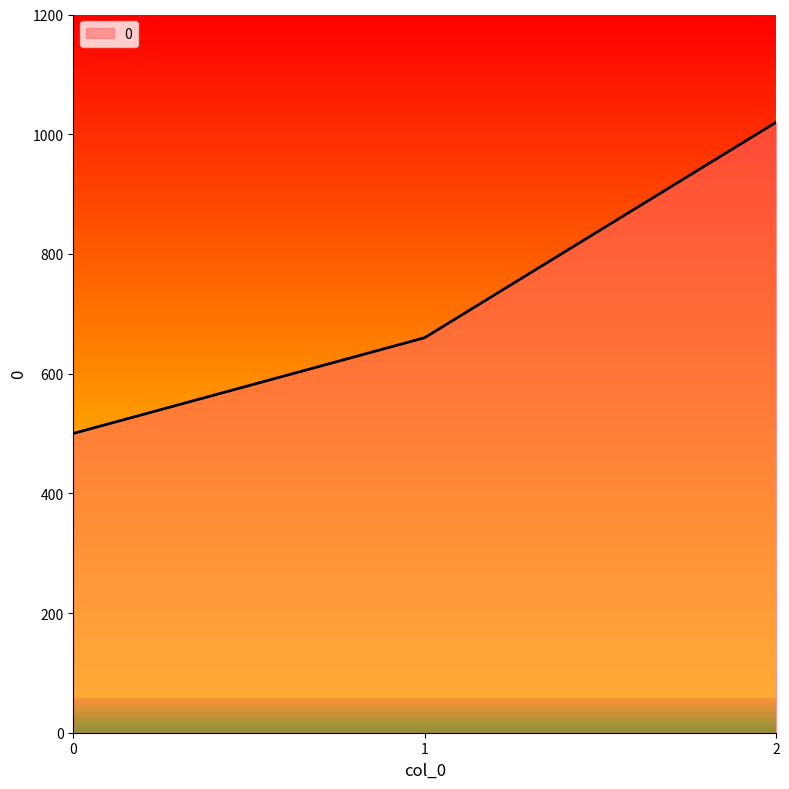

How many series are shown in this chart?

1